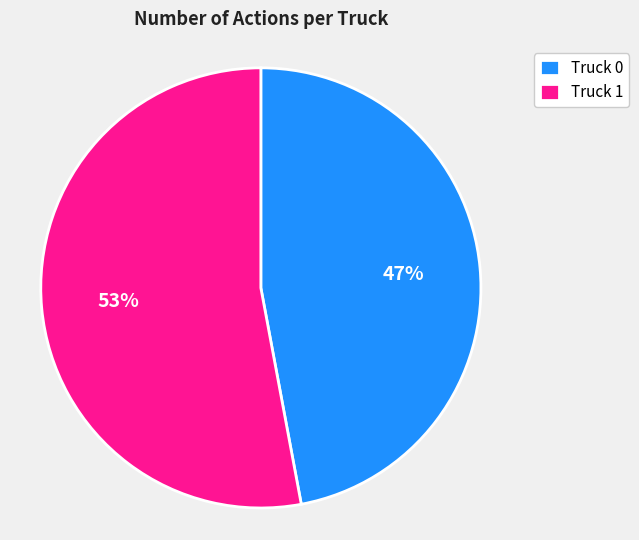

Do Truck 1 and Truck 0 together represent more than half of the pie?

Yes